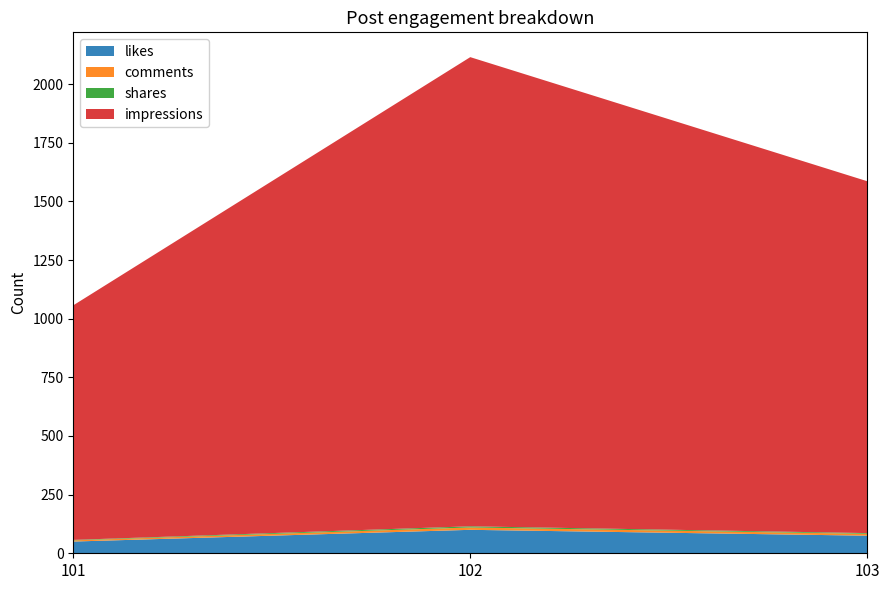

Reading left to right, extract all data points from this chart.

likes: 101=50	102=100	103=75
comments: 101=5	102=10	103=8
shares: 101=2	102=5	103=3
impressions: 101=1000	102=2000	103=1500